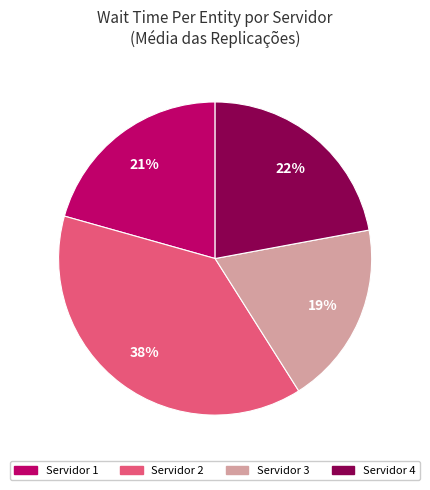

Count the number of slices in the pie.

4